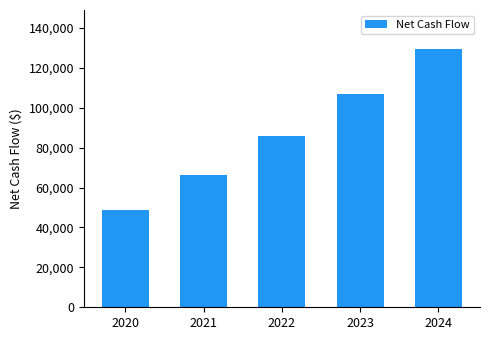

What is the difference between the values at 2020 and 2021?

17782.3